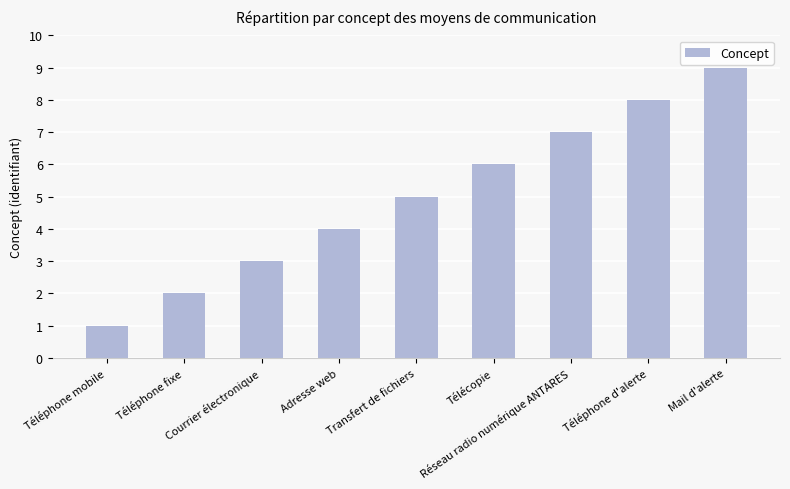

What is the greatest value displayed?

9